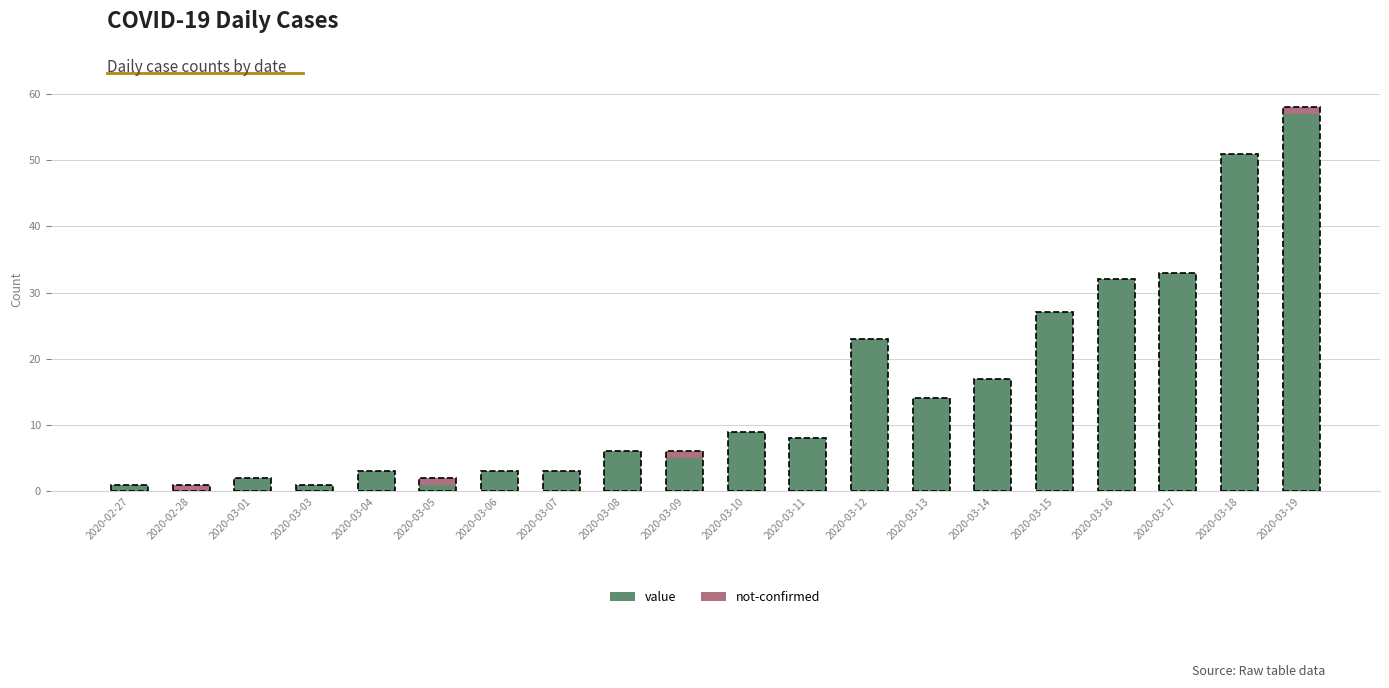

What is the sum of the value values at 2020-03-10 and 2020-03-12?

32